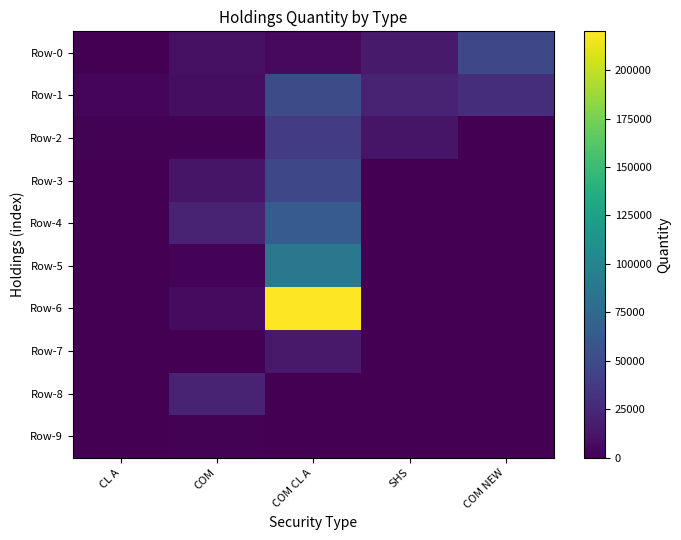

How many categories are shown in the chart?

5